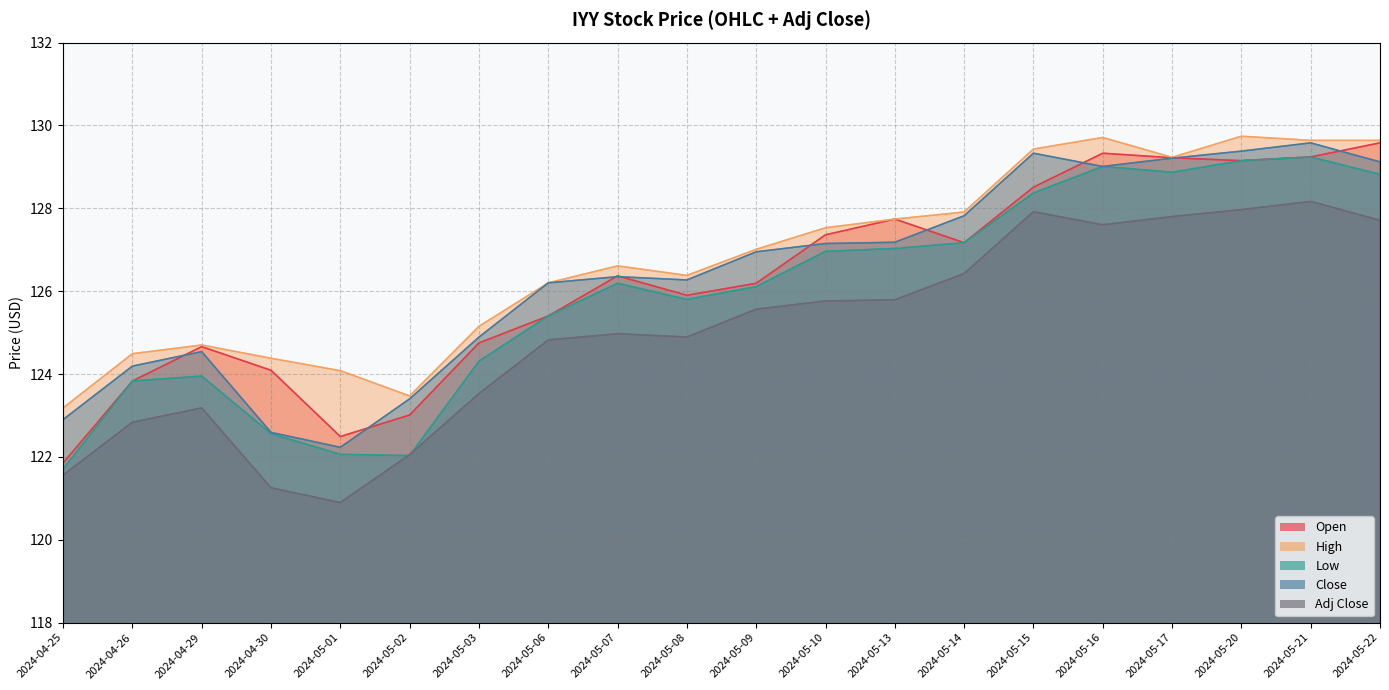

What is the label of the 6th point from the left?

2024-05-02